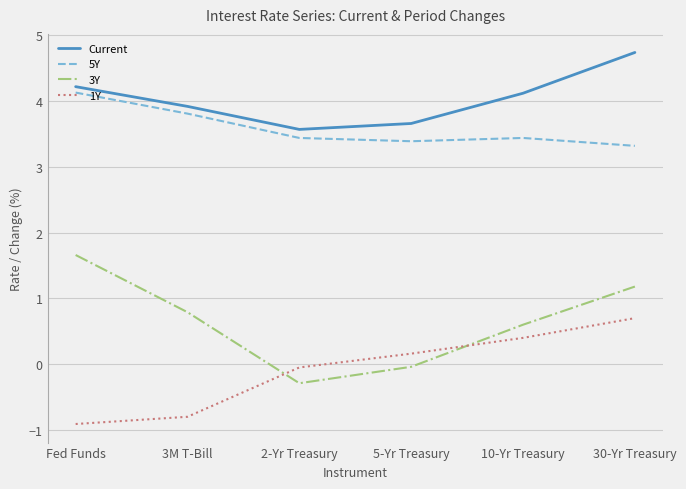

At which label is 5Y closest to 3?

30-Yr Treasury